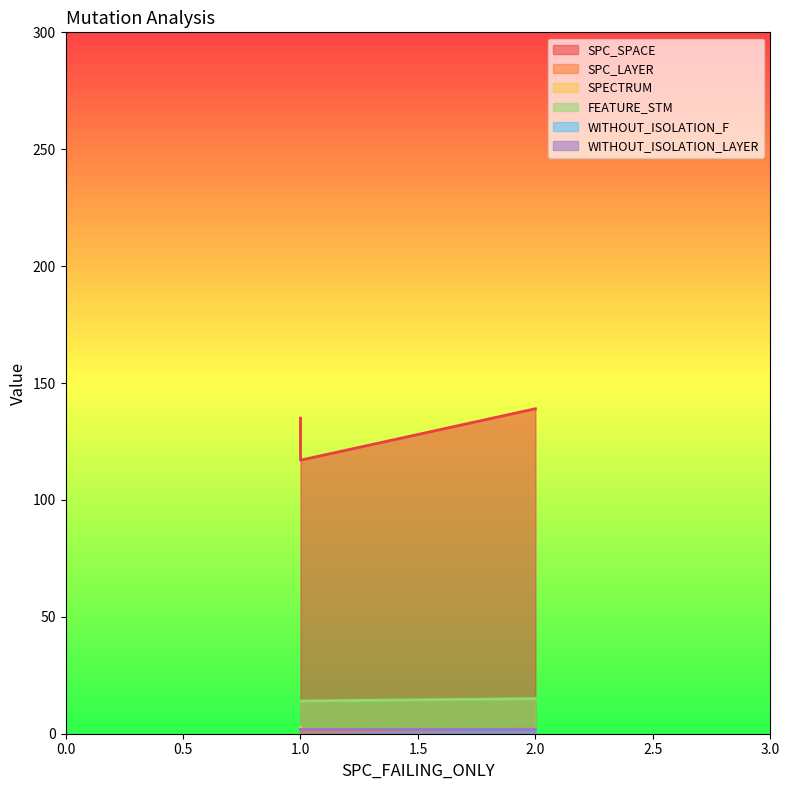

True or false: FEATURE_STM has a value of 19 at 1.

False